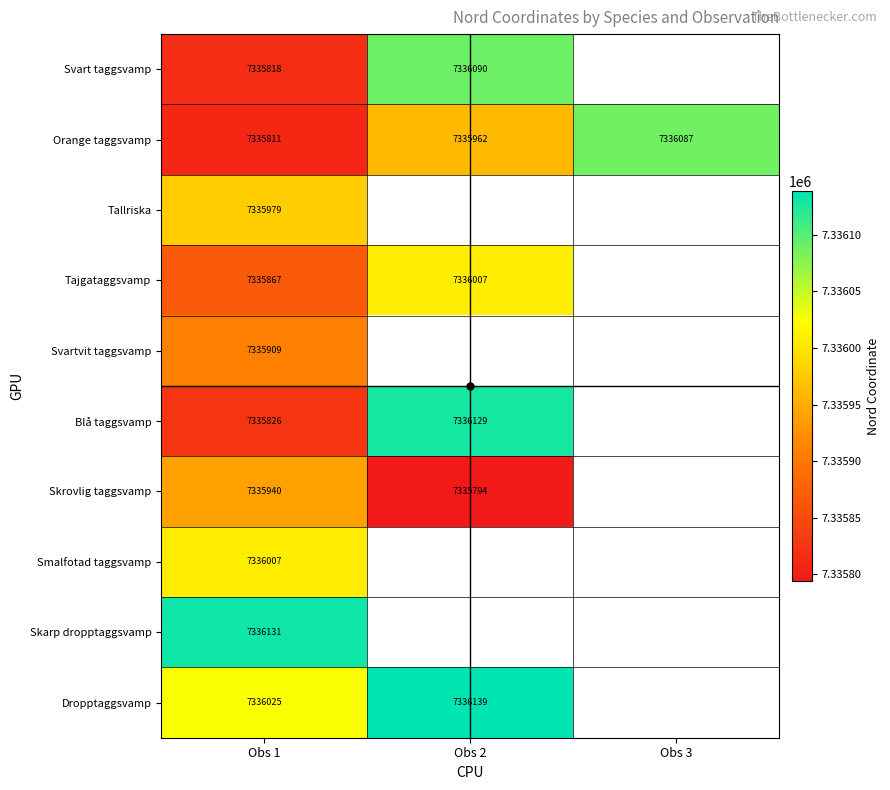

List the labels in order of Orange taggsvamp value, smallest first.

Obs 1, Obs 2, Obs 3